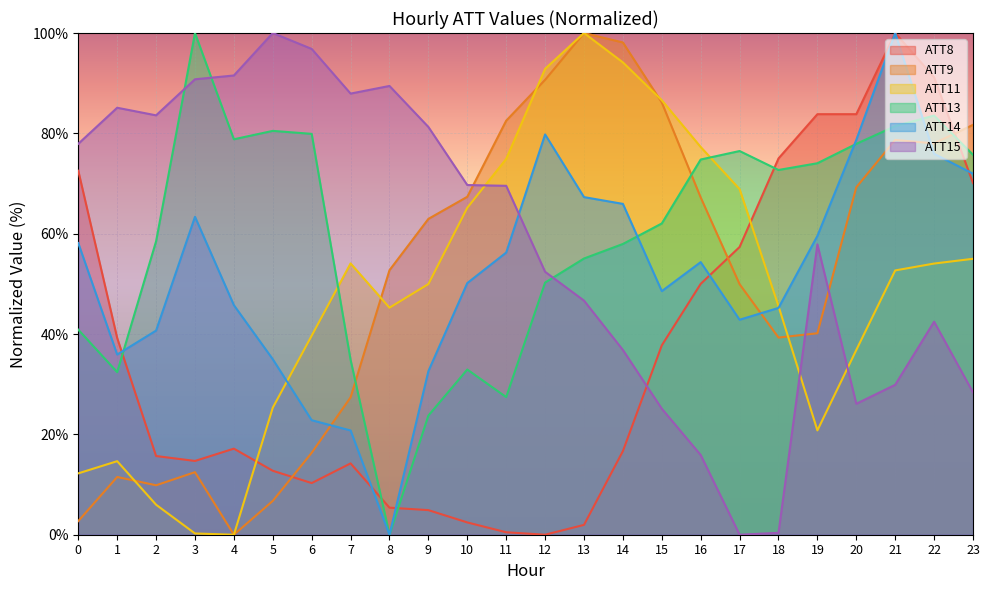

True or false: ATT14 has a value of 13.8 at 6.

False